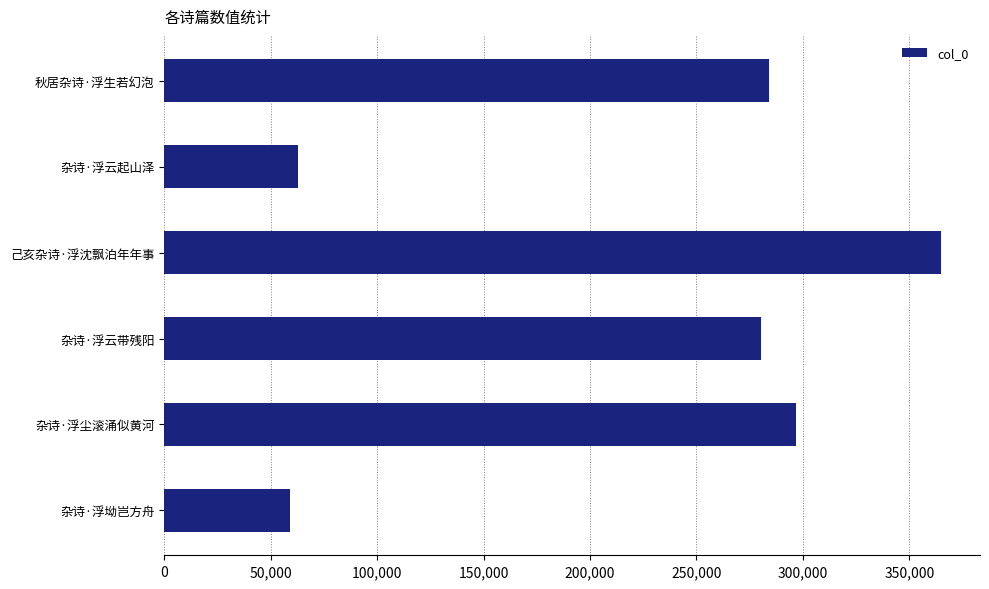

What is the maximum value shown in the chart?

364949